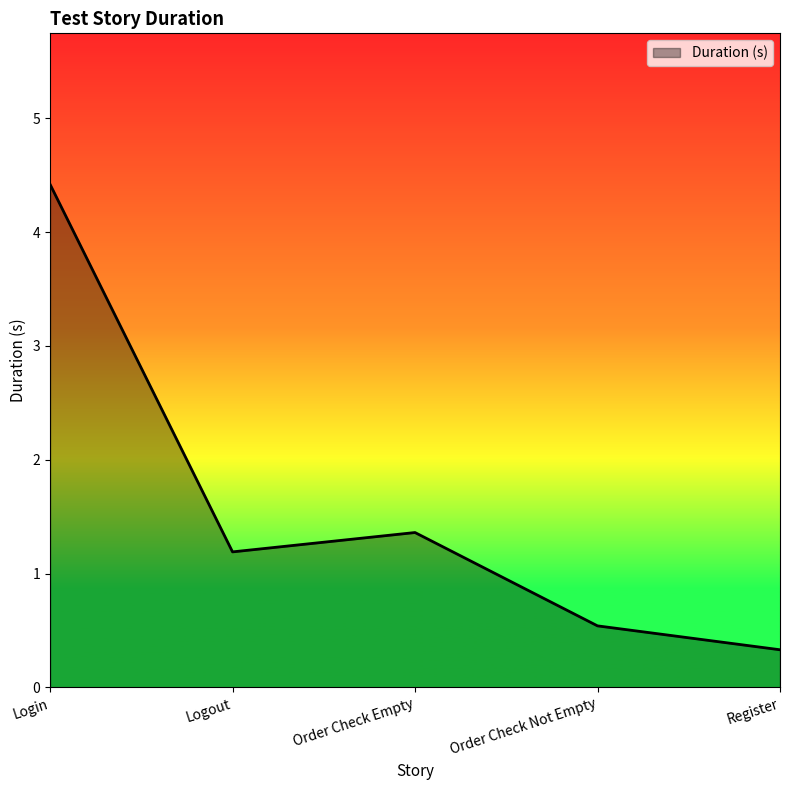

What is the sum of the values at Order Check Not Empty and Logout?

1.7